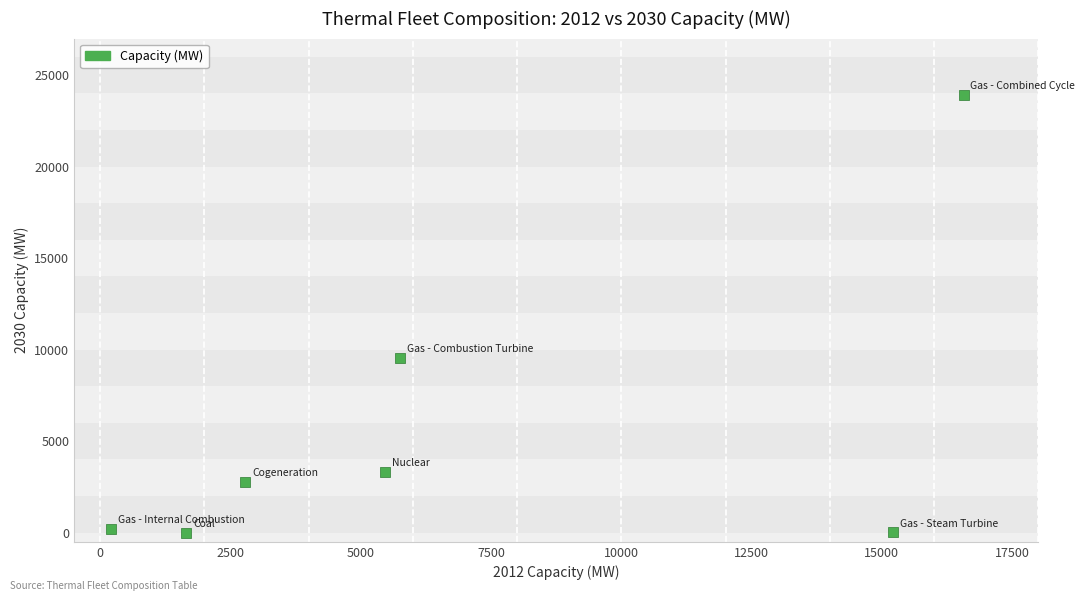

What is the average Y value?

5688